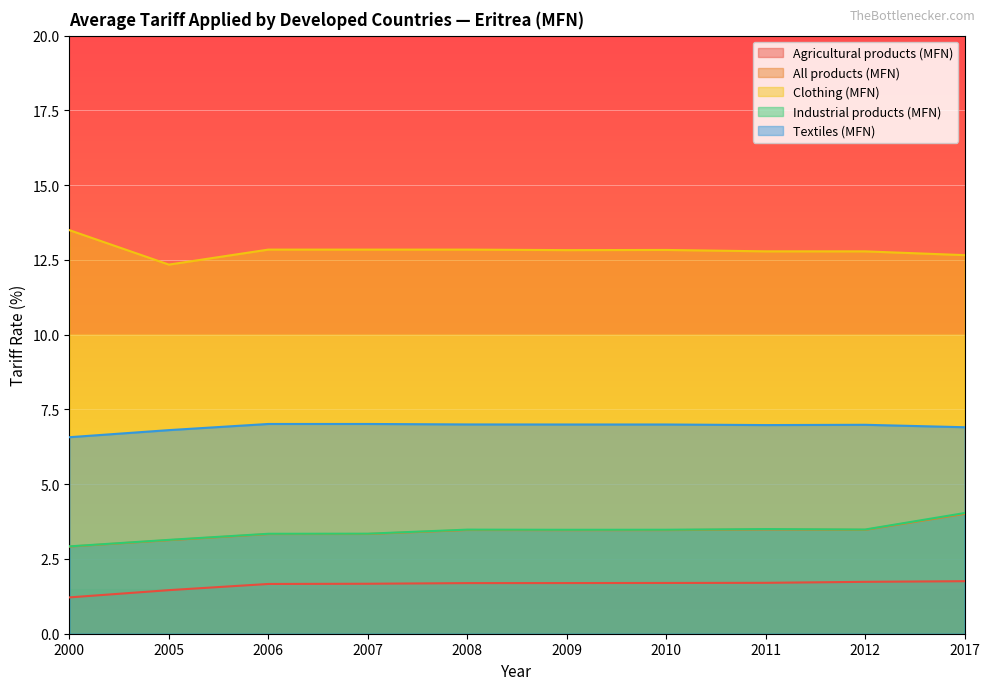

How many interior local peaks does the Clothing (MFN) series have?

1